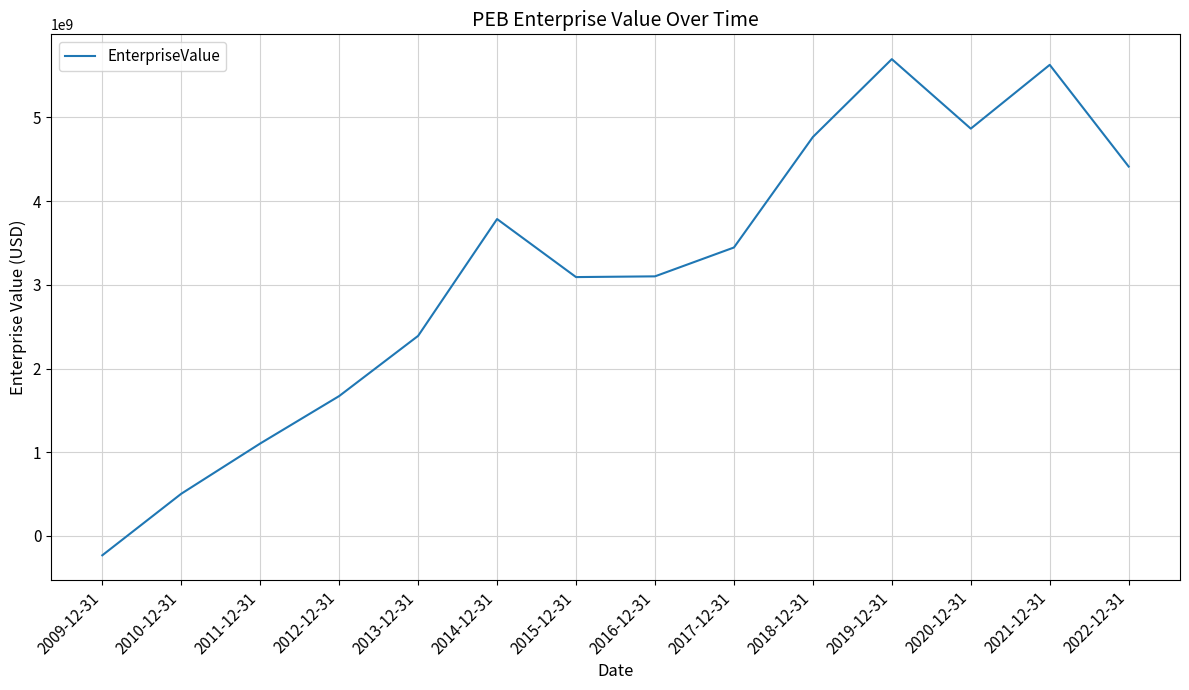

Approximately how many times larger is the value at 2011-12-31 compared to 2015-12-31?

0.4